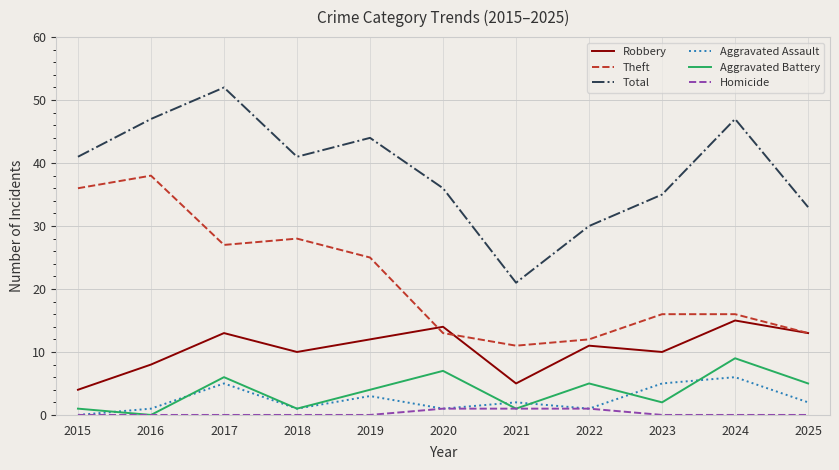

What is the total value across all series at 2024?

93